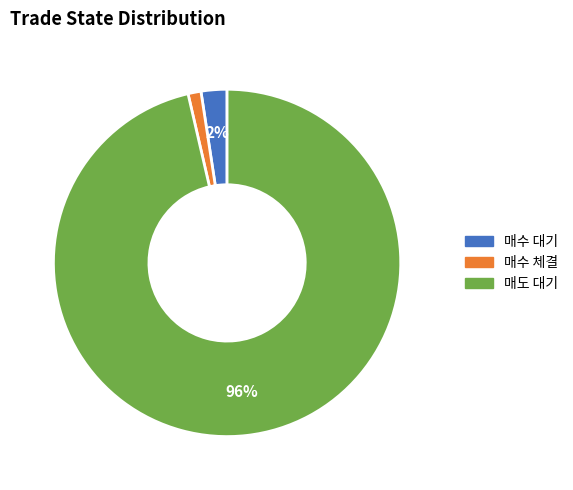

To the nearest percent, what portion does 매수 체결 represent?

1%